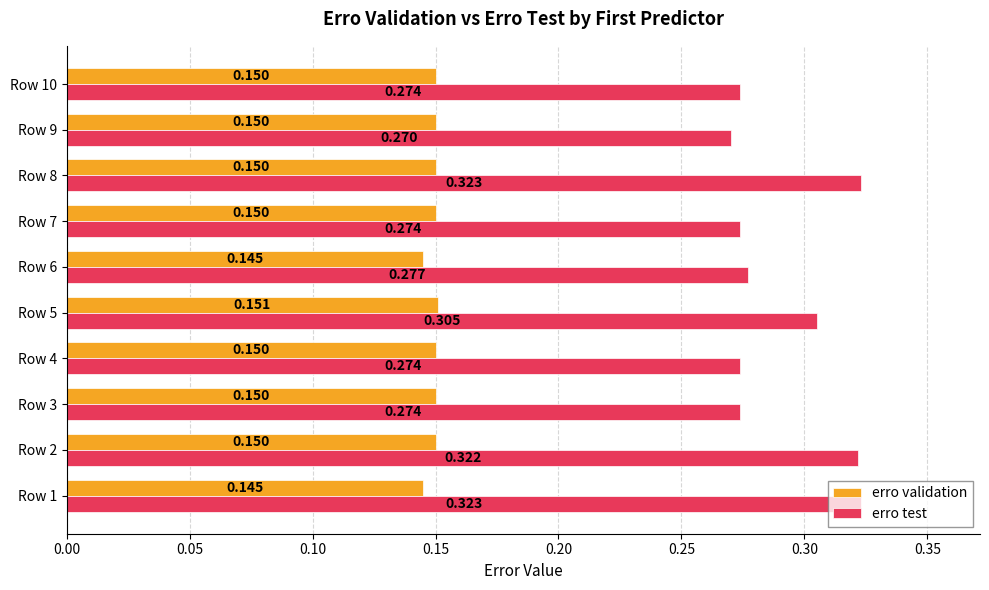

Is the value of erro validation at Row 1 greater than the value of erro test at Row 9?

No